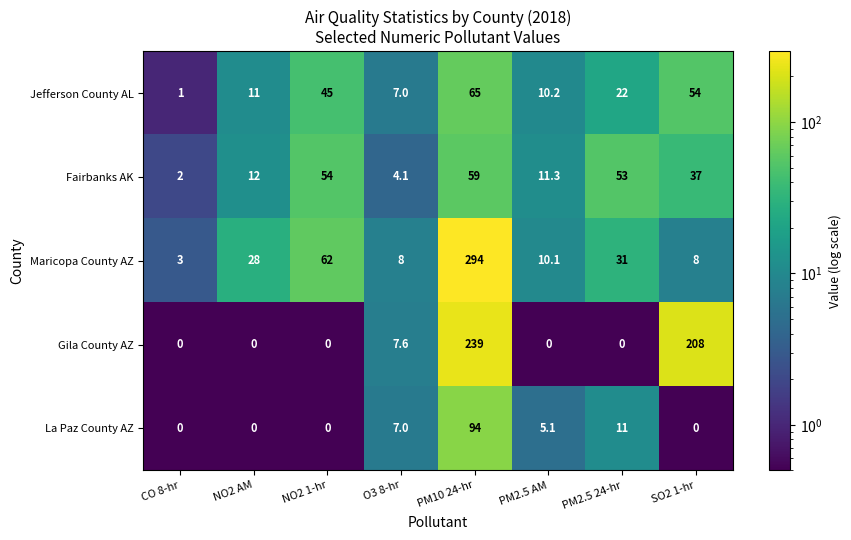

At how many categories does at least one series exceed 172?

2